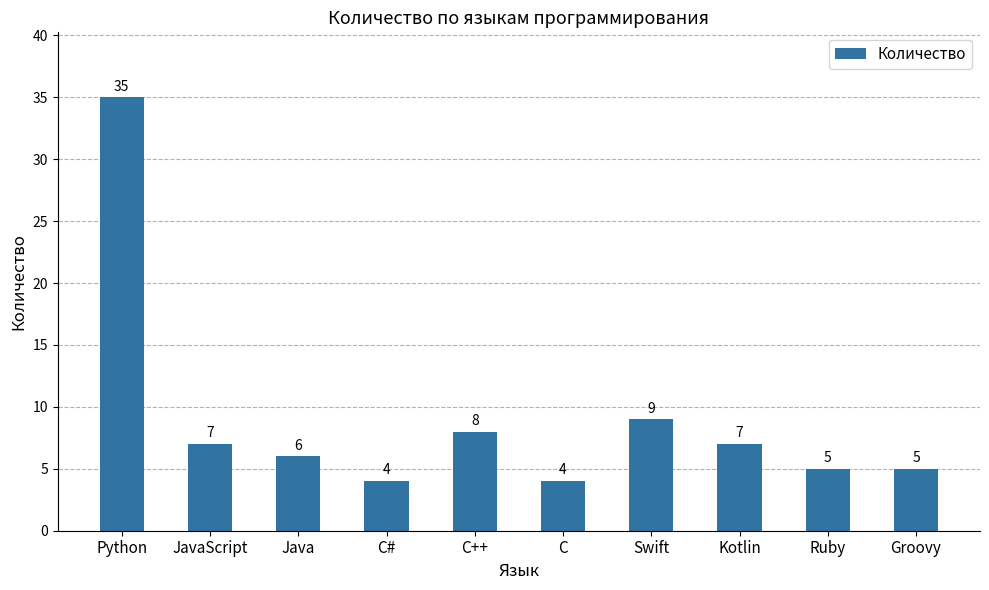

What is the maximum value shown in the chart?

35